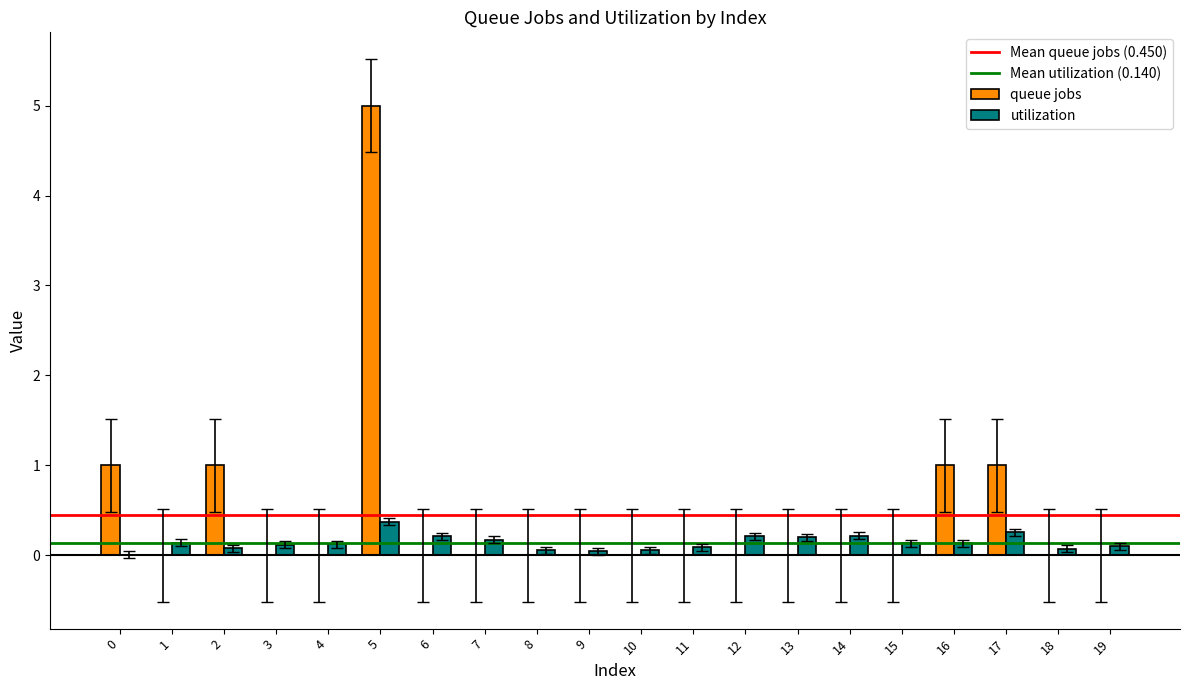

At which category is the sum across all series the highest?

5